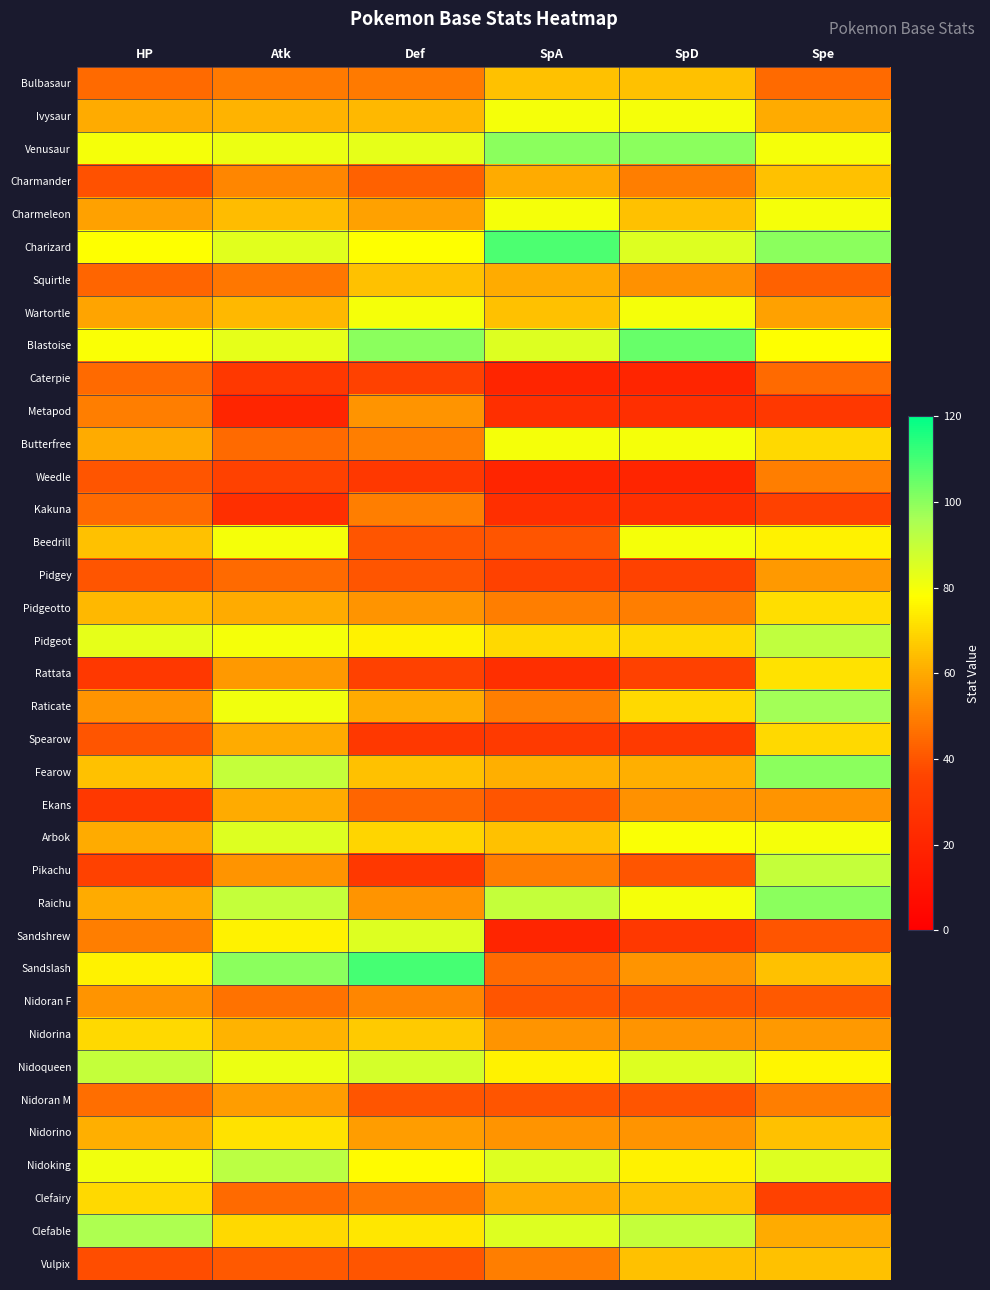

What is the total value across all series at Spe?

2434